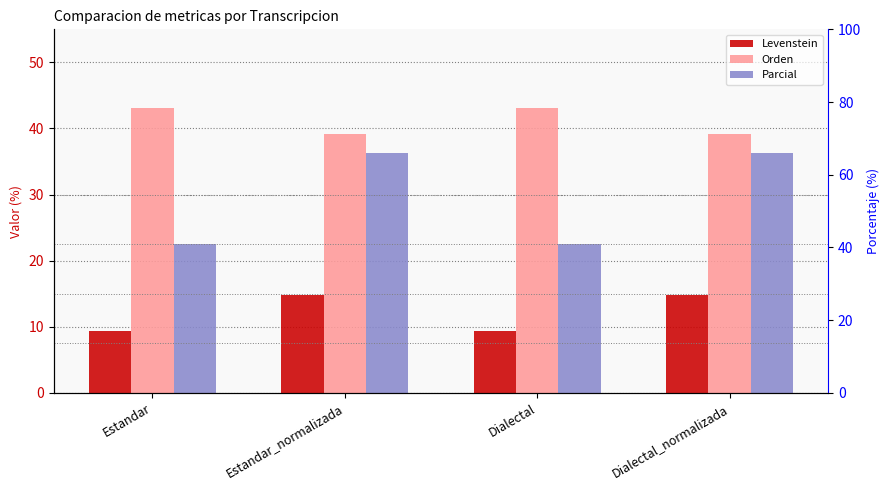

True or false: Parcial has a value of 22.6 at Dialectal.

True